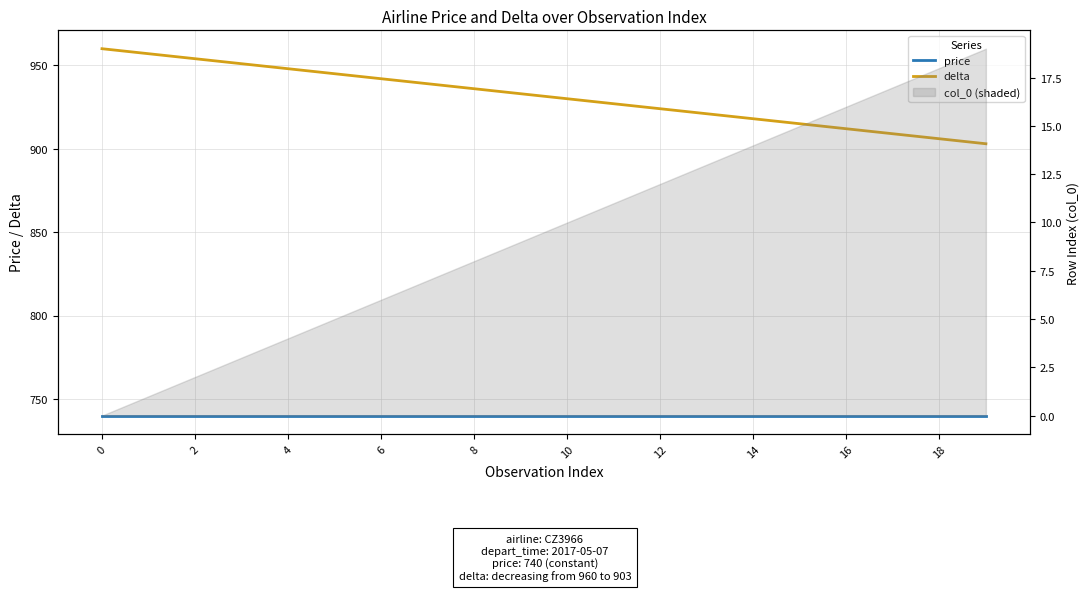

Between 10 and 17, which series saw the biggest shift?

delta